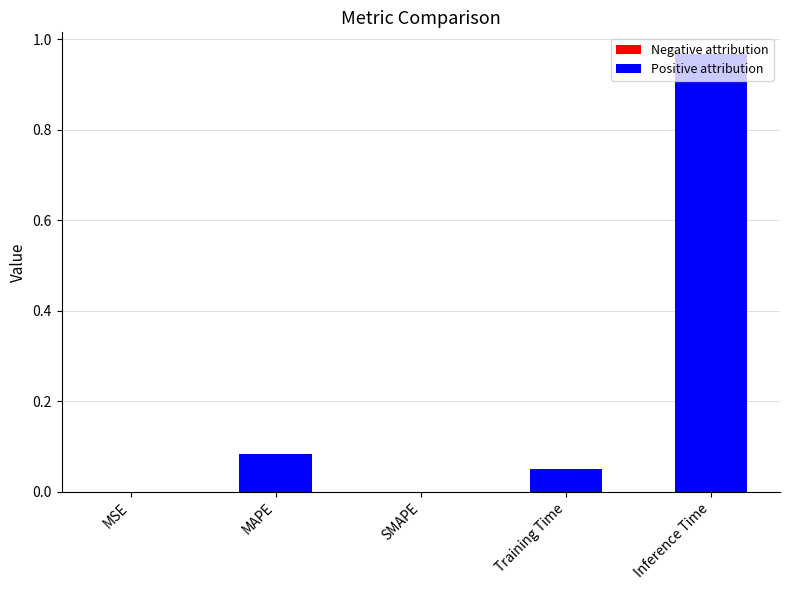

What value does the data have at Inference Time?

1.0